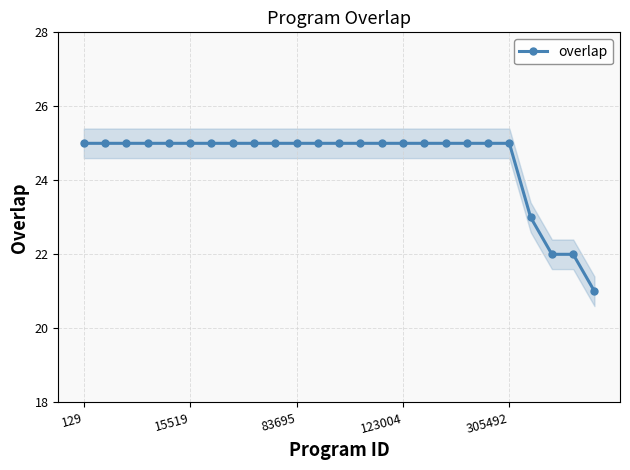

What is the value of the 12th point from the left?

25